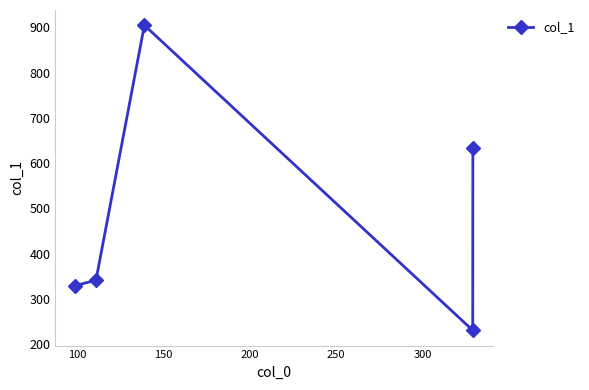

How many interior local peaks (higher than both neighbors) does the data have?

1